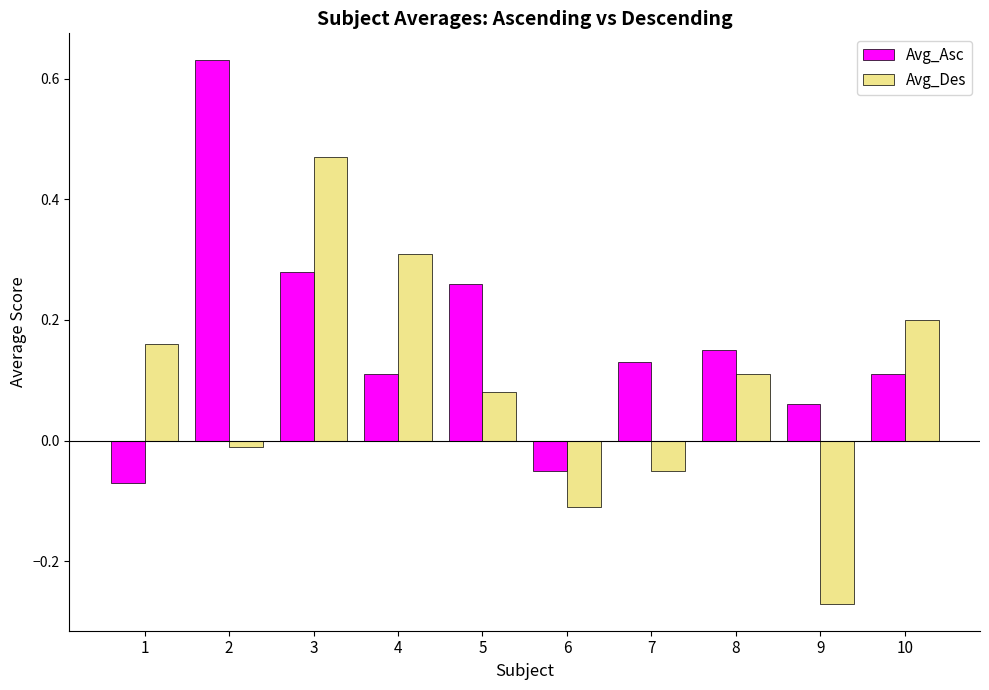

Which category has the highest value in the Avg_Des series?

3